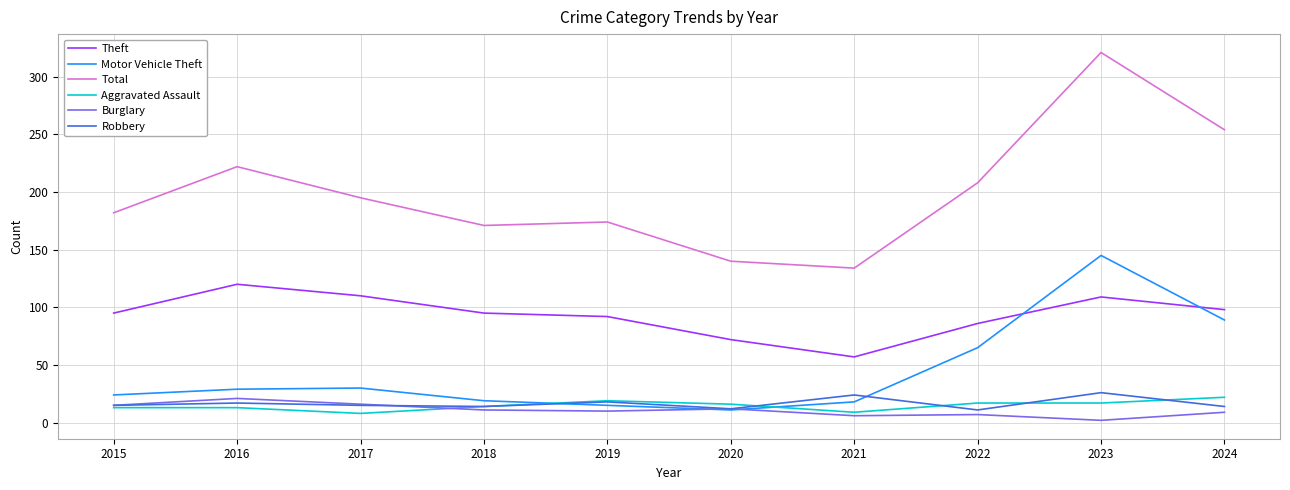

What is the greatest value displayed?

321